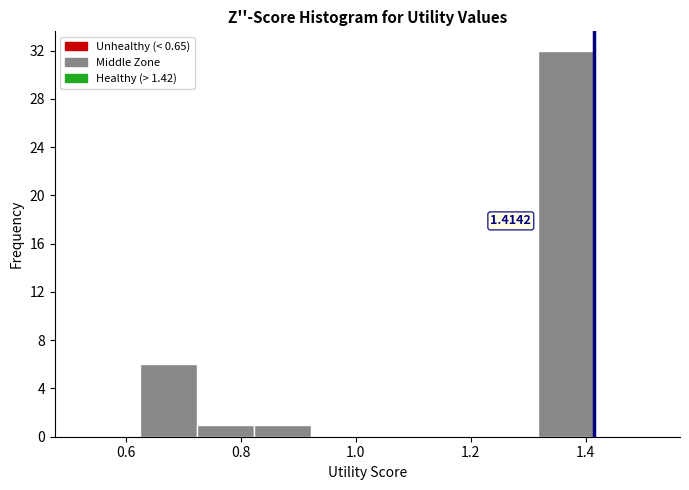

Over which range of the x-axis is the bar tallest?

1.32 to 1.42